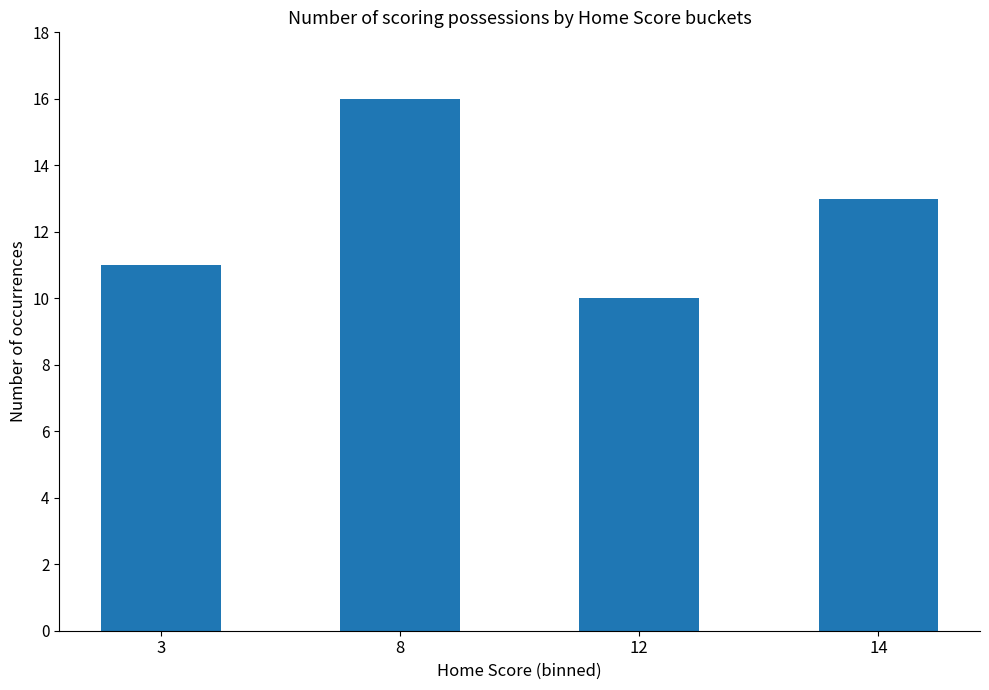

At which label is the value closest to 13?

14